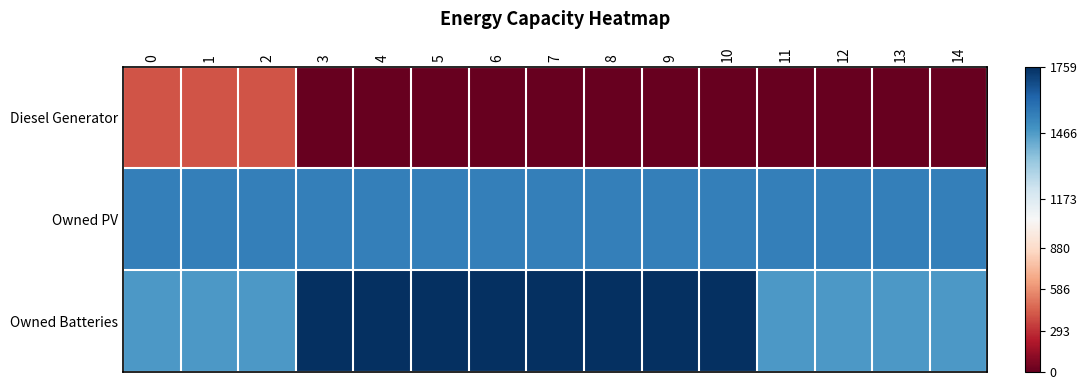

At which category does the chart reach its peak across all series?

3